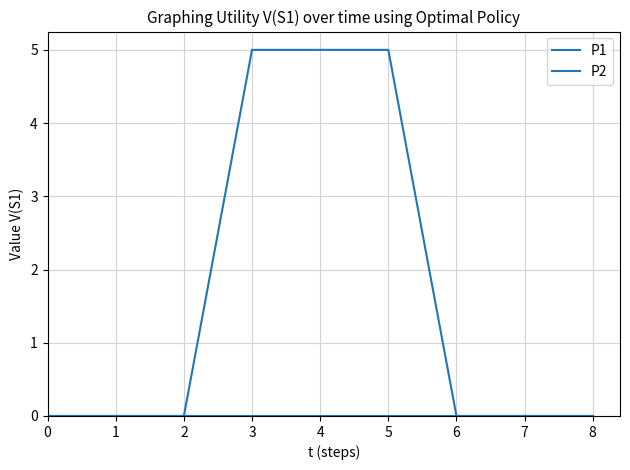

Rank the series by their average value, from lowest to highest.

P2, P1